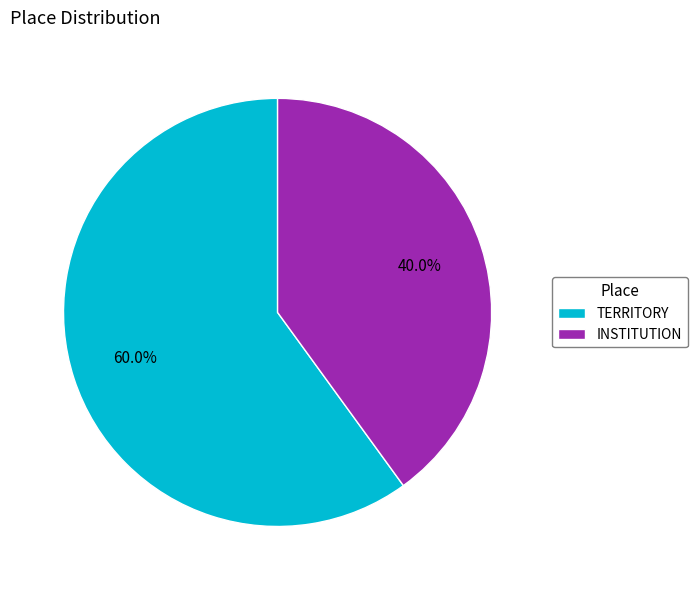

Rank the categories by value from lowest to highest.

INSTITUTION, TERRITORY